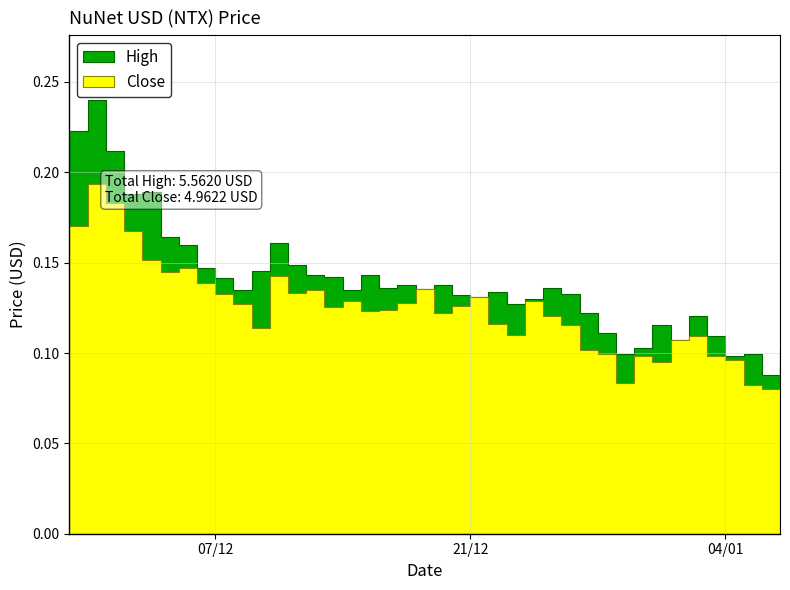

In High, how many points are higher than both neighbors (excluding endpoints)?

11